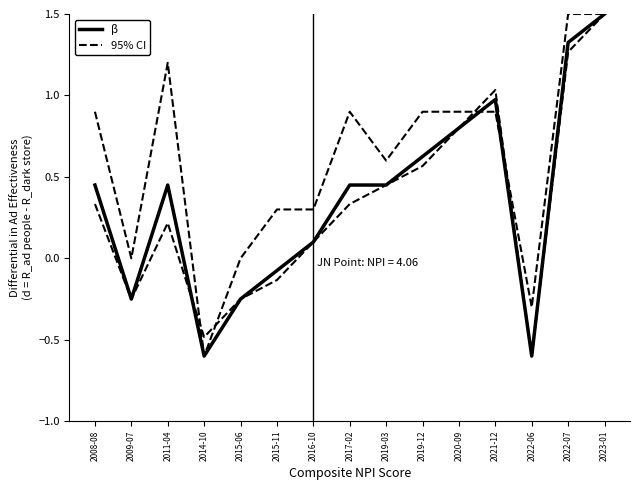

True or false: β has more than 0 points higher than both neighbors.

True